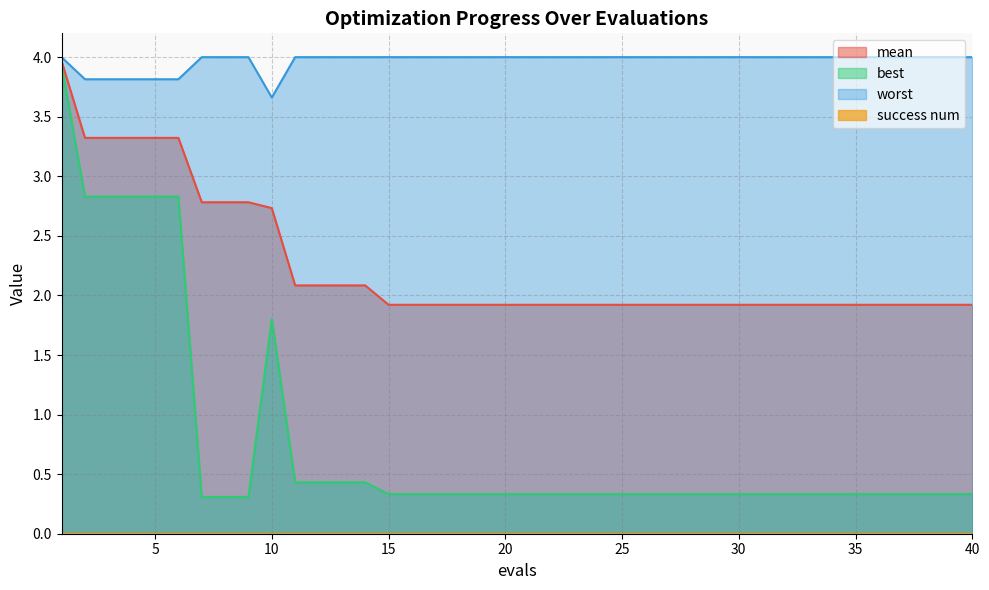

What is the greatest value displayed?

4.0